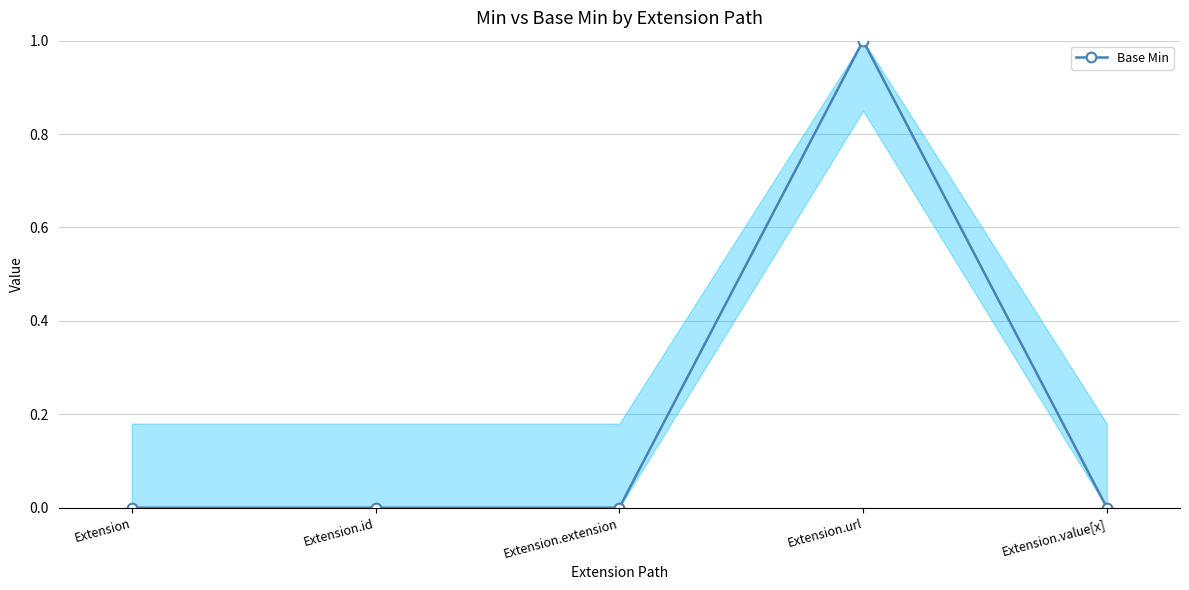

Count the number of categories in the chart.

5